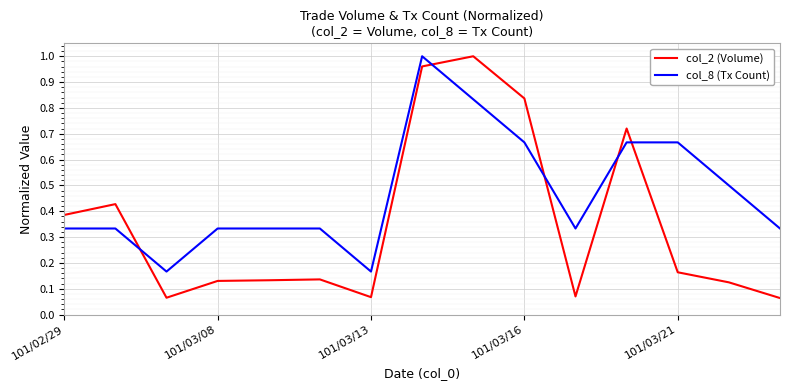

Which series ends up on top after the final intersection of col_2 (Volume) and col_8 (Tx Count)?

col_8 (Tx Count)